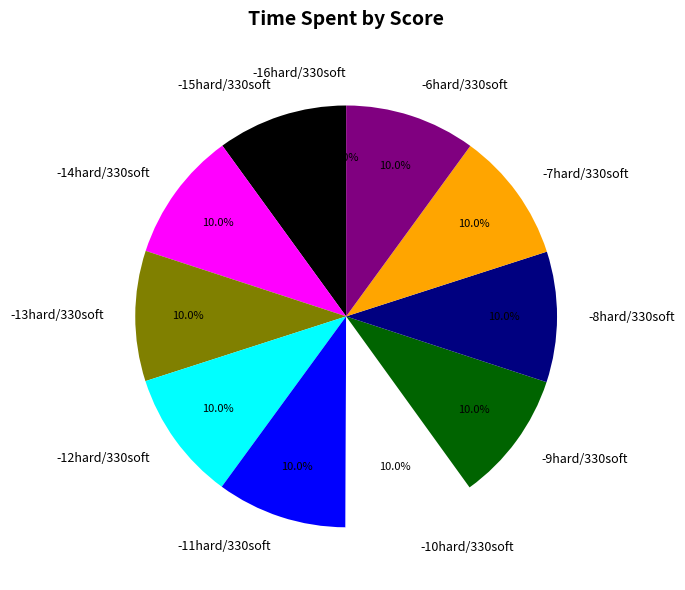

To the nearest percent, what is the combined percentage of -6hard/330soft and -11hard/330soft?

20%